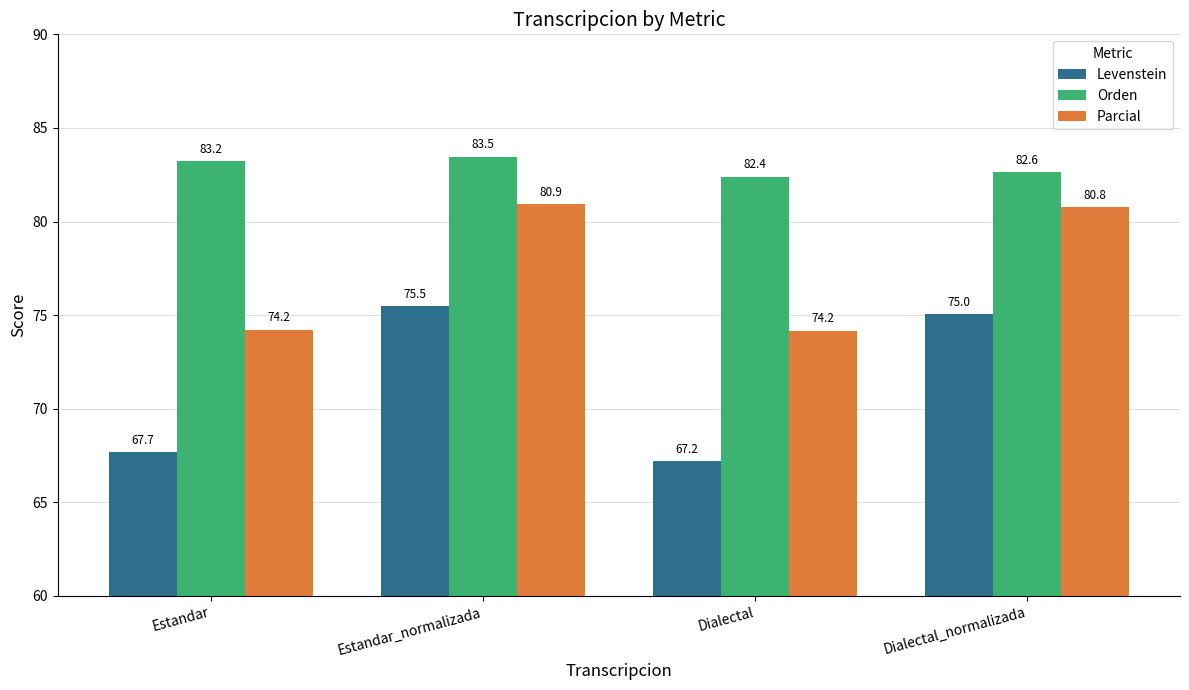

What is the difference between the maximum and minimum values in the Levenstein series?

8.3